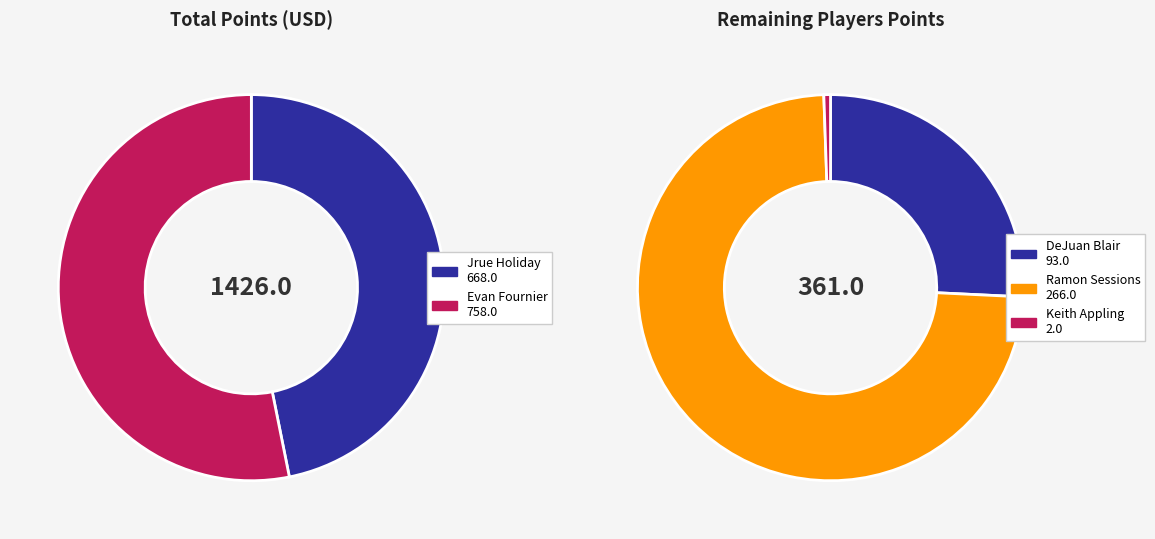

Count the number of slices in the pie.

5